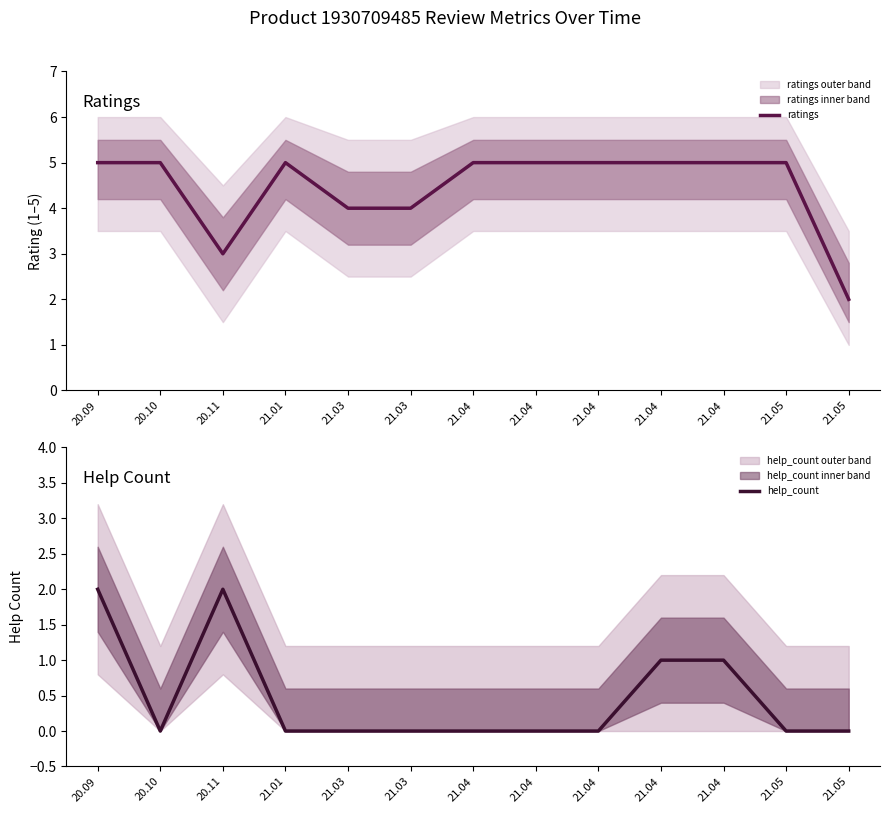

Where is help_count nearest to the value 1?

21.04